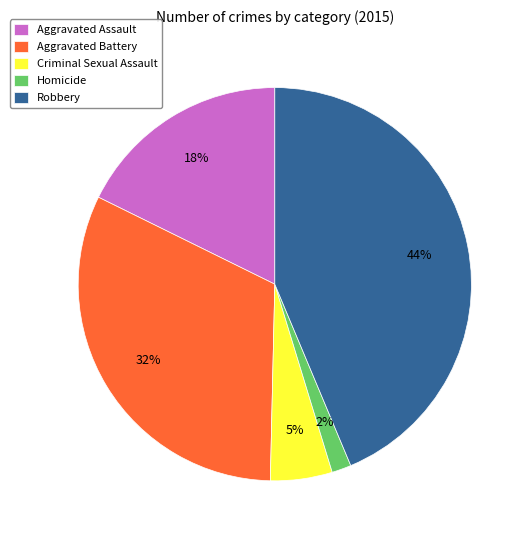

How many slices are in this pie chart?

5